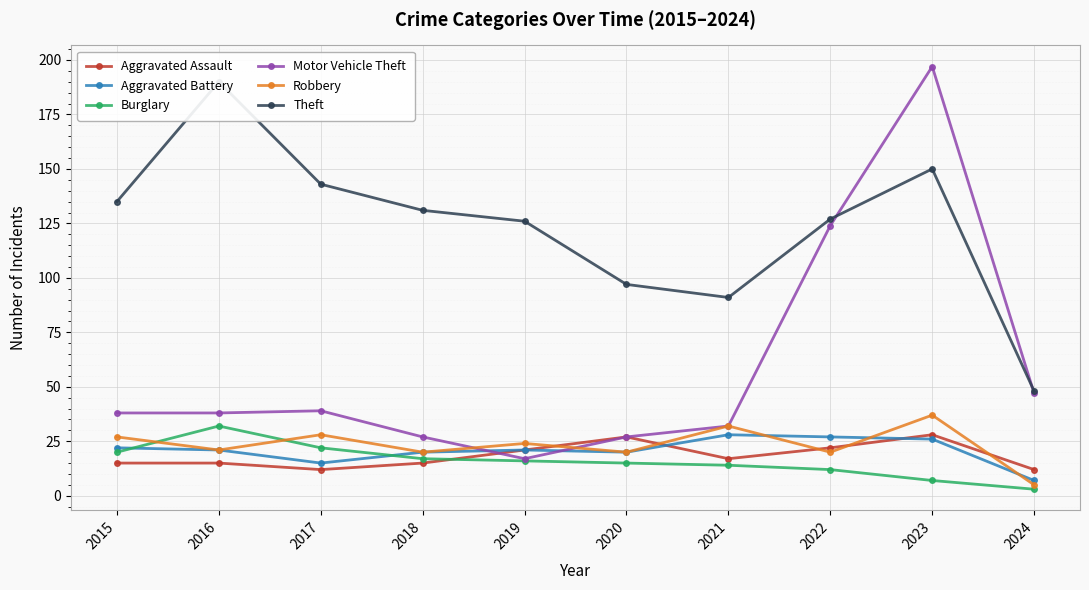

In Aggravated Battery, how many points are higher than both neighbors (excluding endpoints)?

2